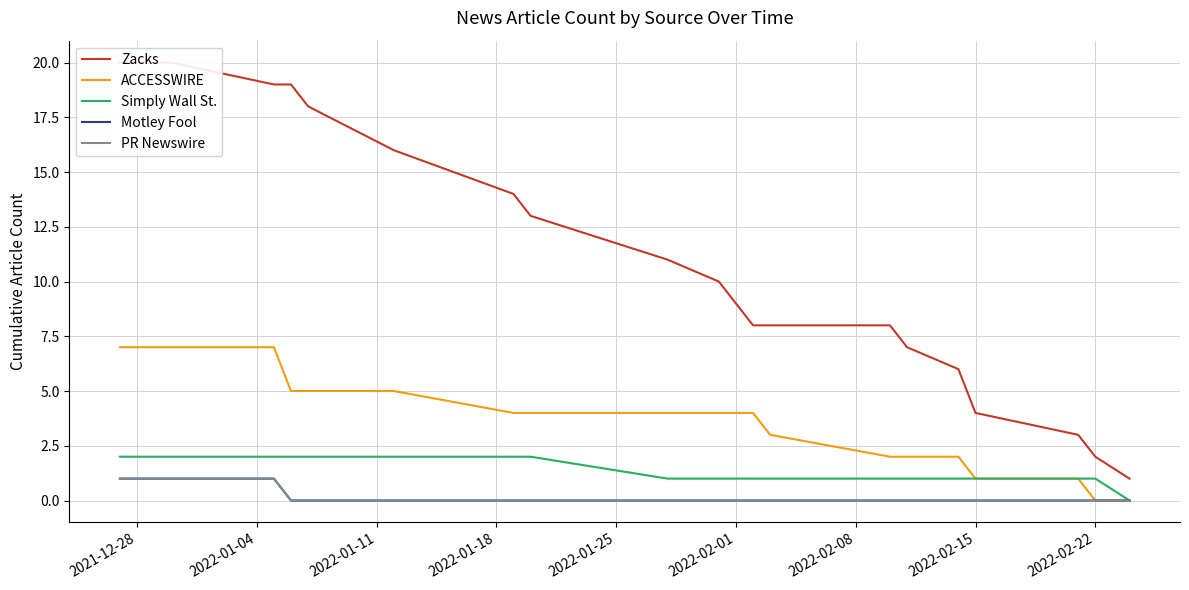

Is the value of Motley Fool at 17 greater than the value of Zacks at 2022-02-22?

No